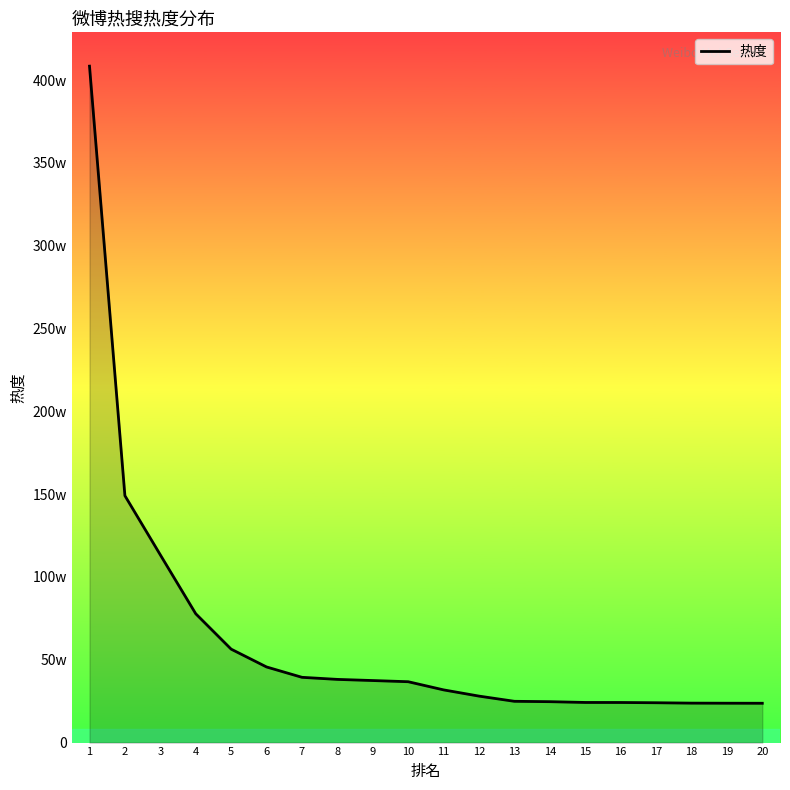

What is the value of the 5th point from the left?

564166